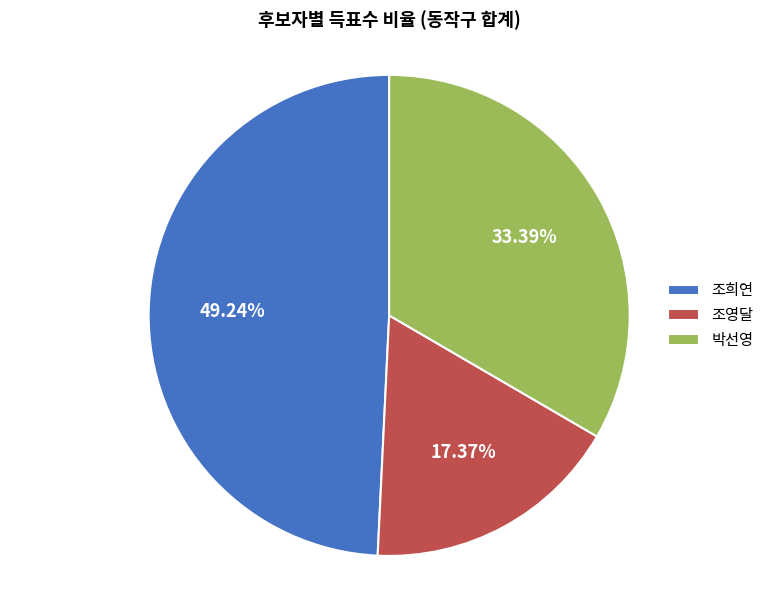

Is 박선영 the majority of the pie?

No